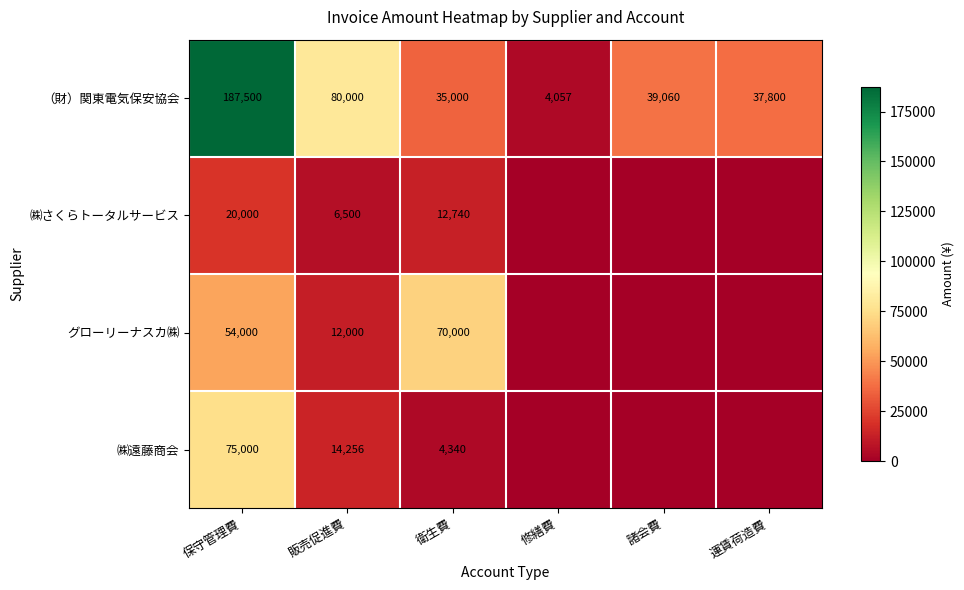

Rank the series at 保守管理費 from highest to lowest value.

（財）関東電気保安協会, ㈱遠藤商会, グローリーナスカ㈱, ㈱さくらトータルサービス